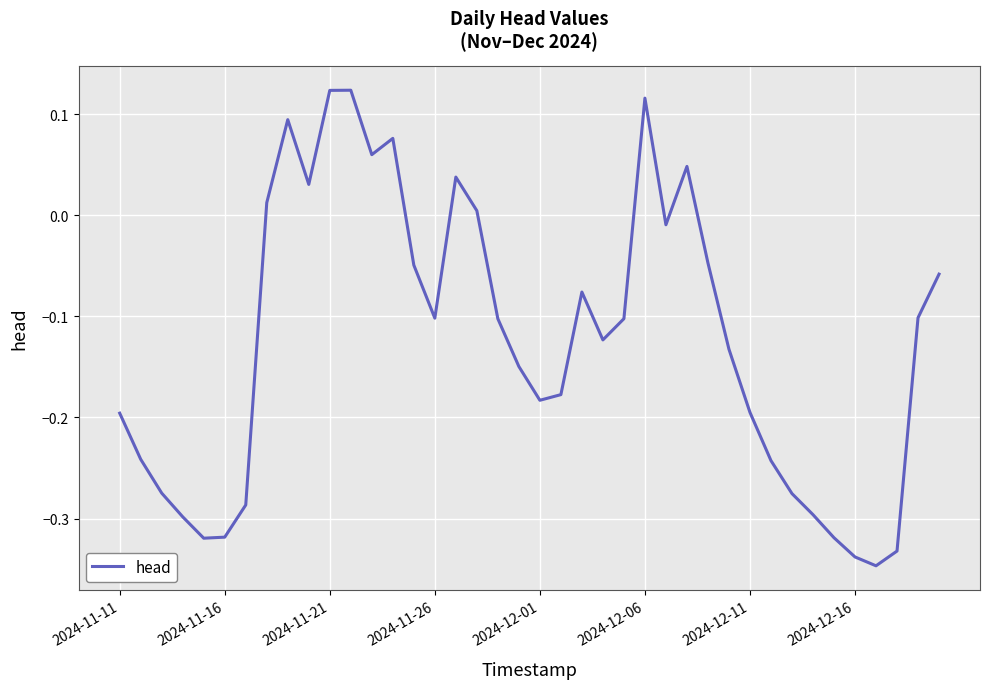

How many negative values are there?

29